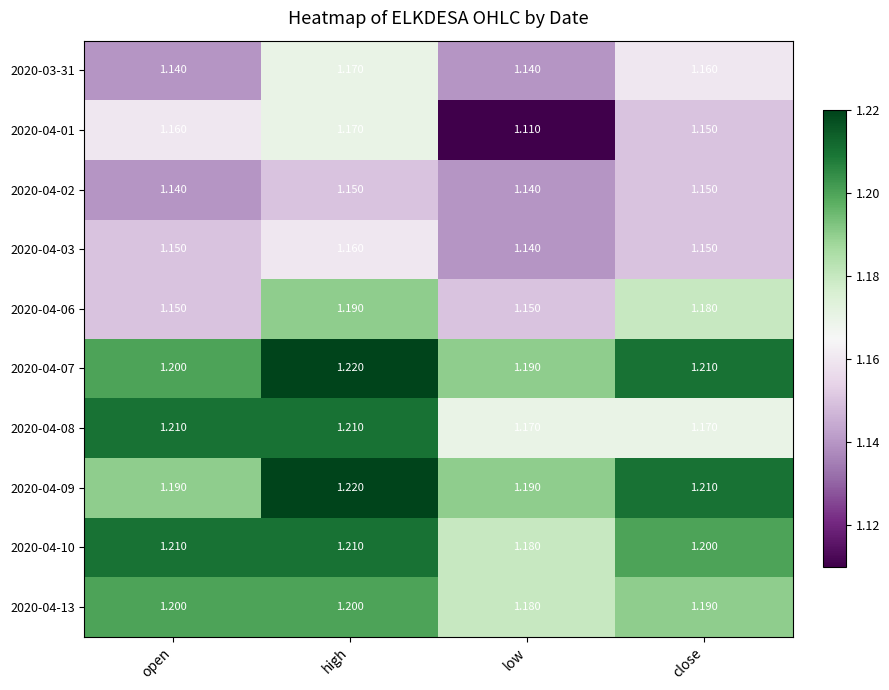

What is the difference between the highest and lowest values at open?

0.1